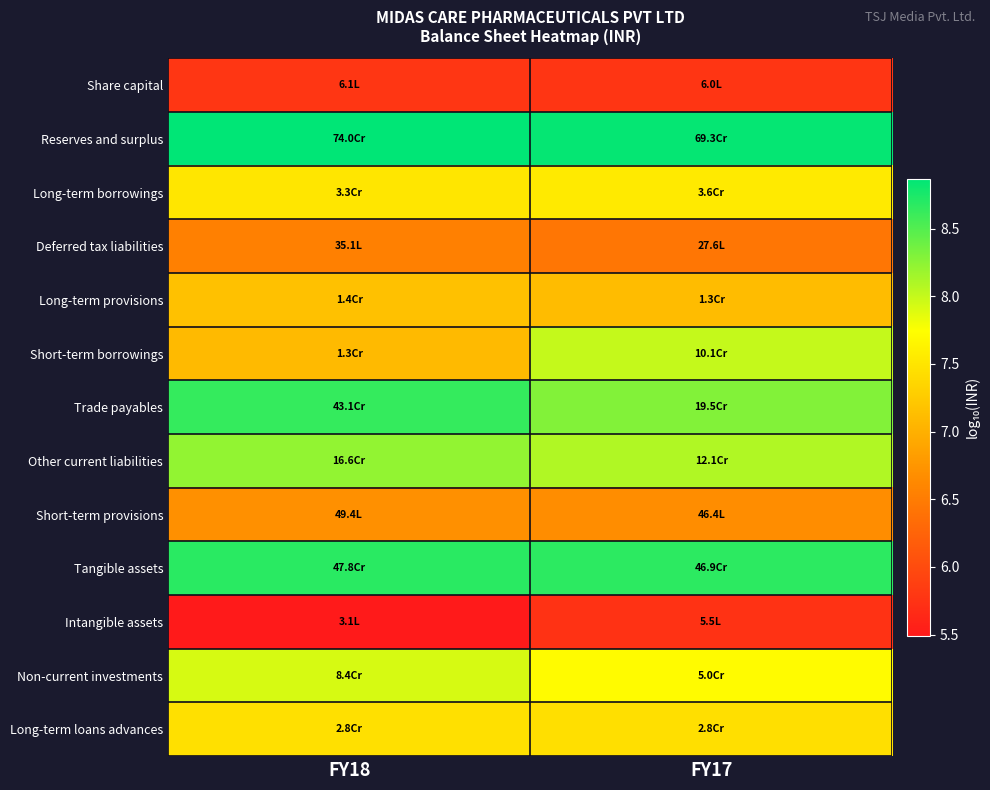

What is the difference between the highest and lowest values at FY17?

3.1